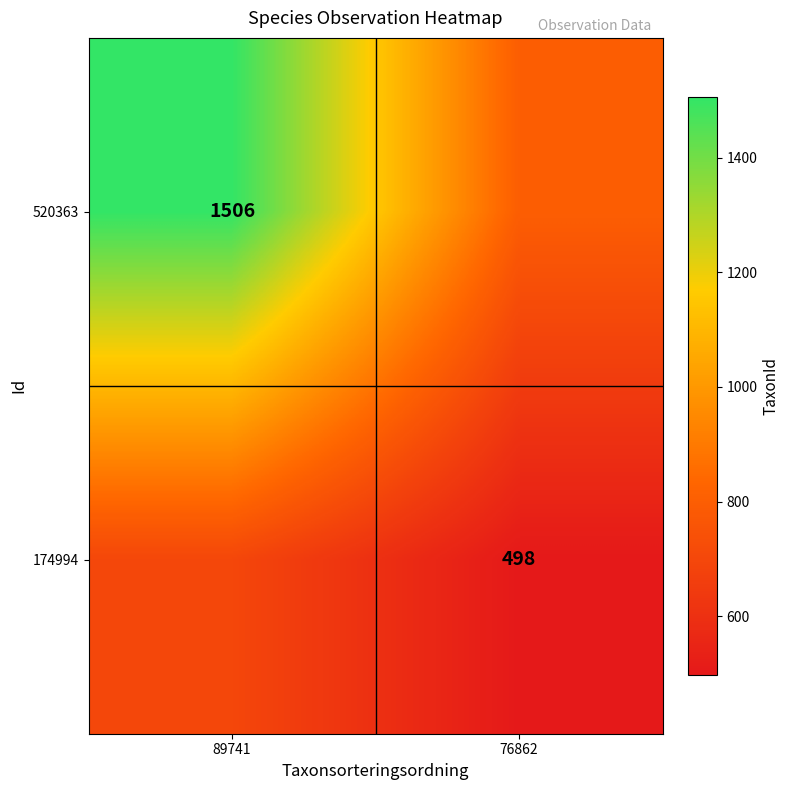

What is the difference between the highest and lowest values at 76862?

302